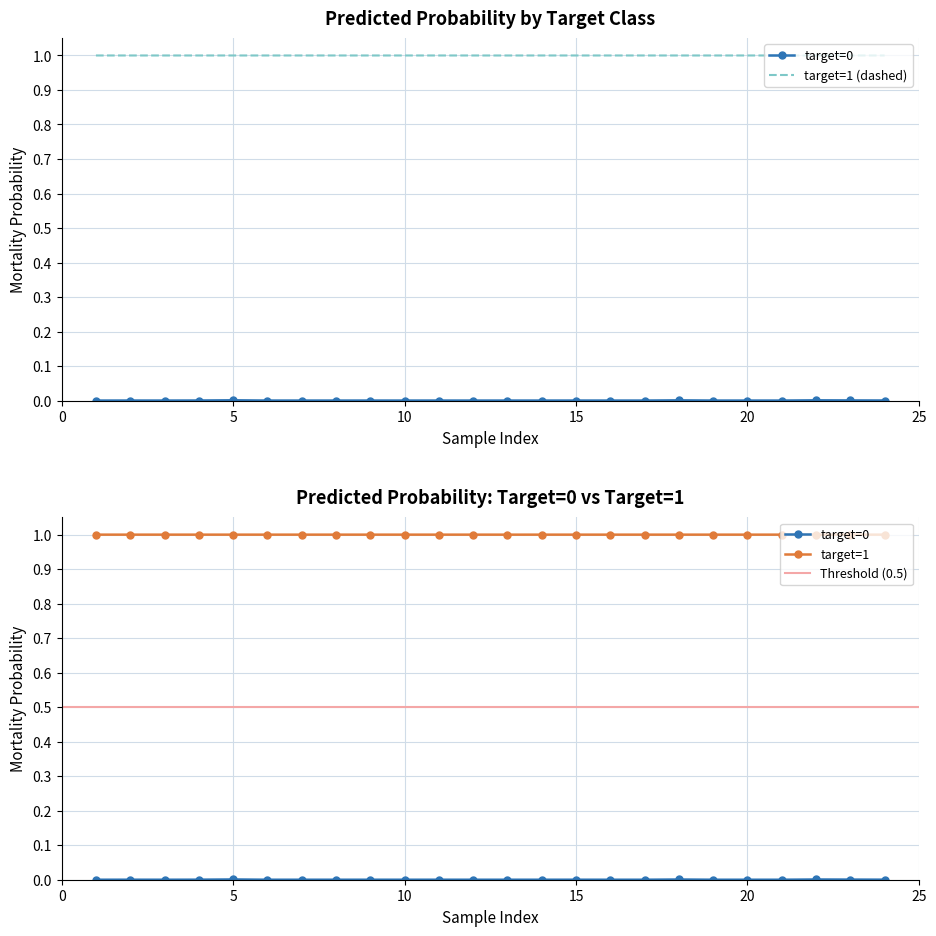

True or false: Mean Predicted Prob (target=1) and Mean Predicted Prob (target=0) intersect in this chart.

False